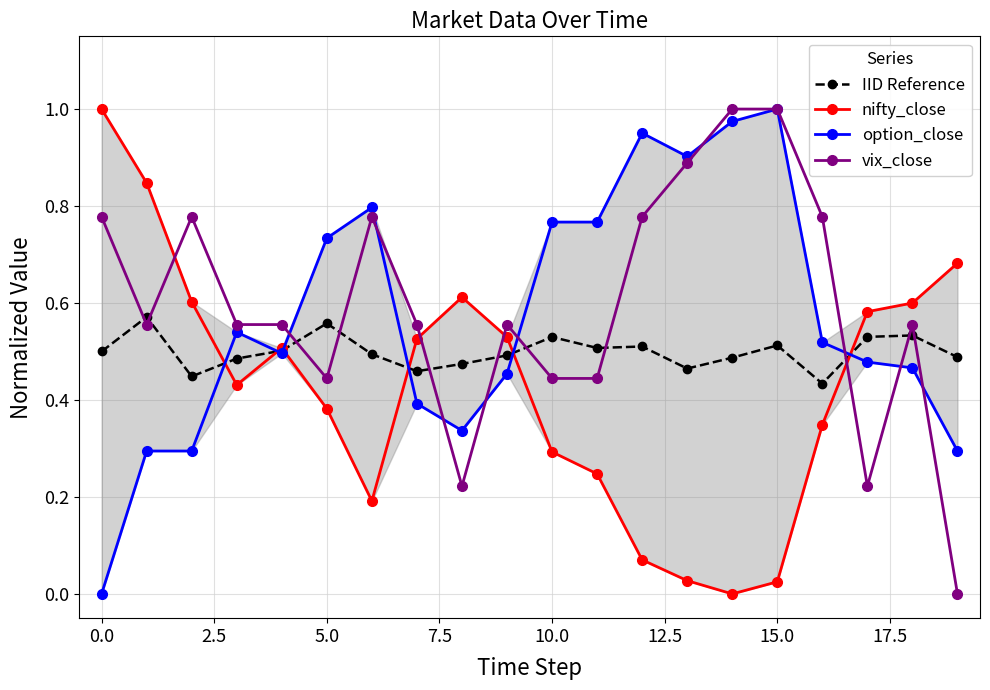

Between 12 and 17, which is larger?

17